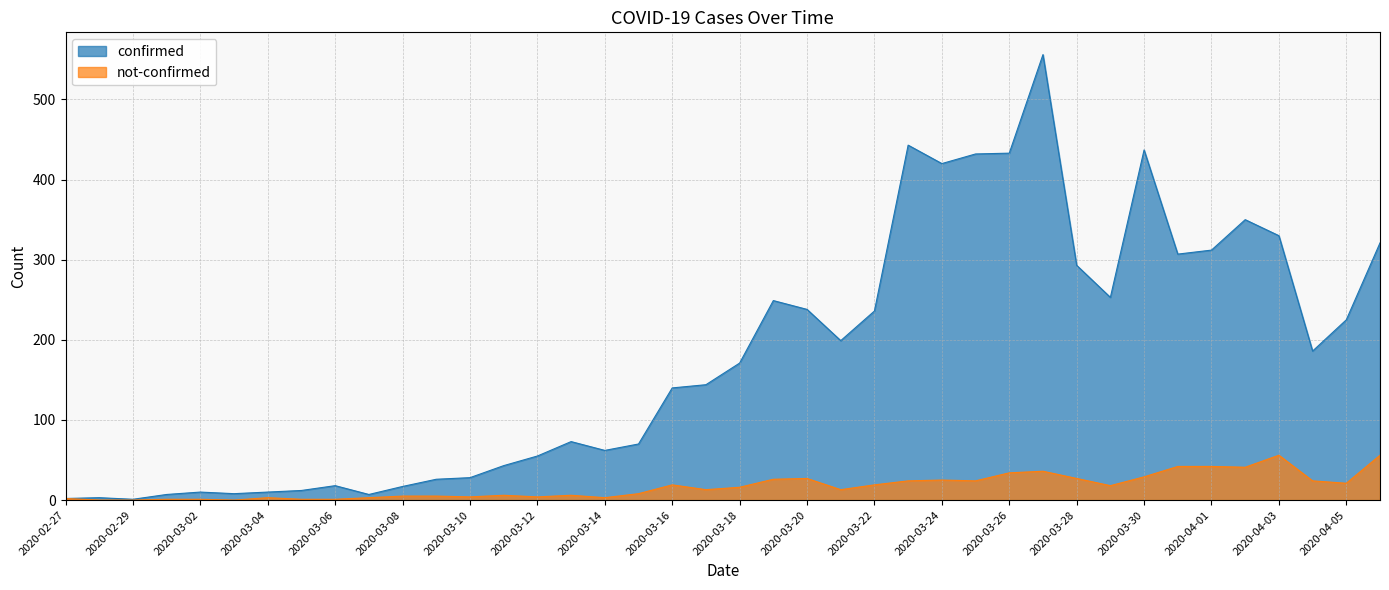

Which series changed the most between 2020-02-29 and 2020-03-20?

confirmed